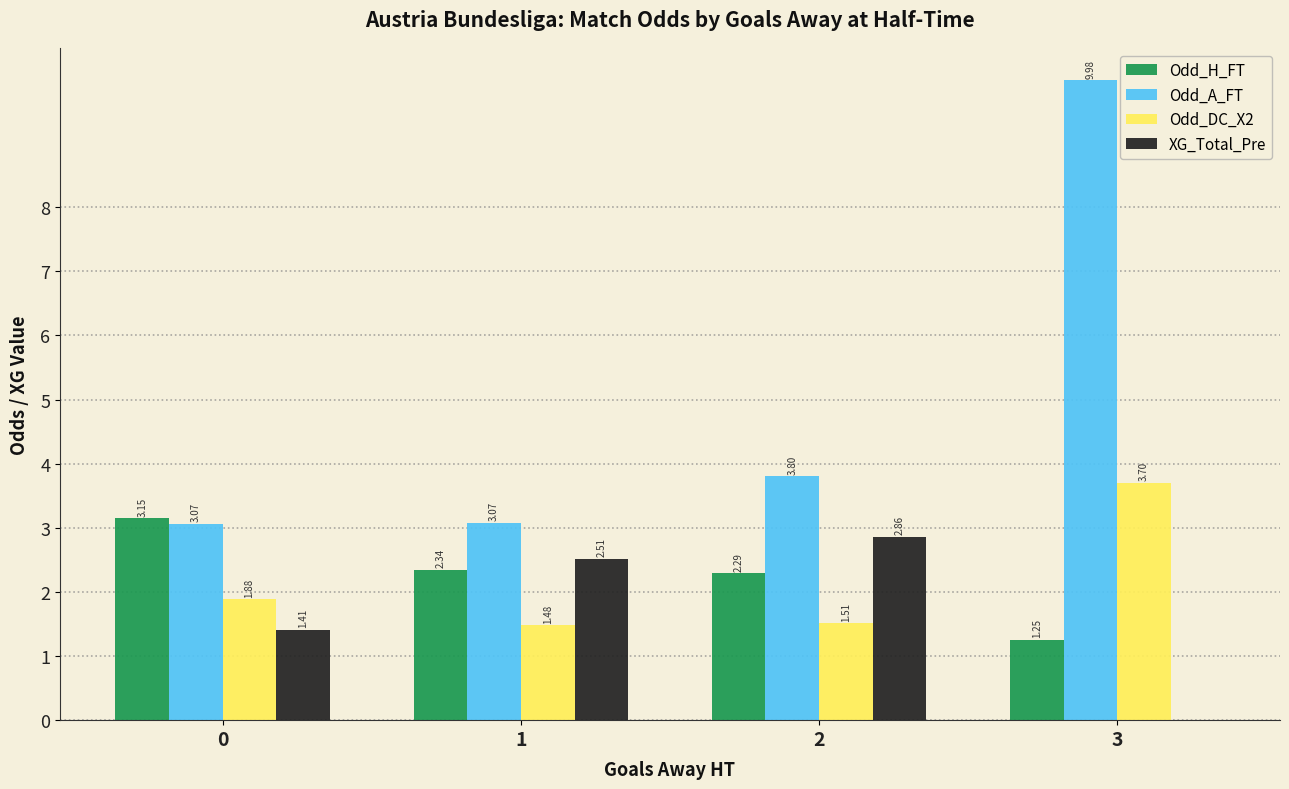

Between 1 and 3, which series saw the biggest shift?

Odd_A_FT